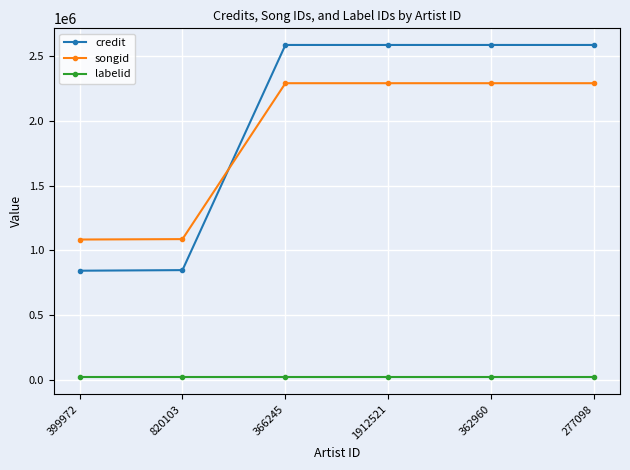

Rank the series at 277098 from lowest to highest value.

labelid, songid, credit